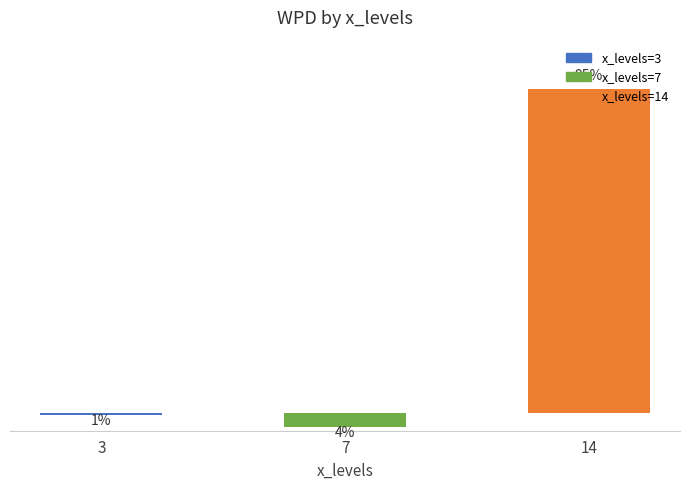

Are the bars grouped side by side (vs. stacked)?

No